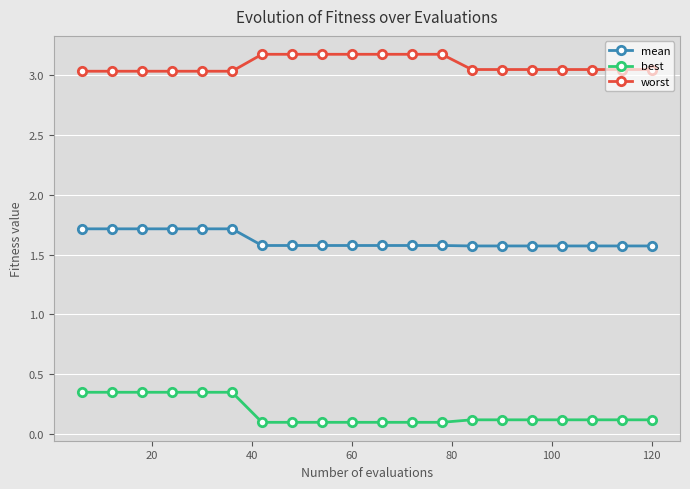

What is the difference between the second highest and minimum values in the best series?

0.3